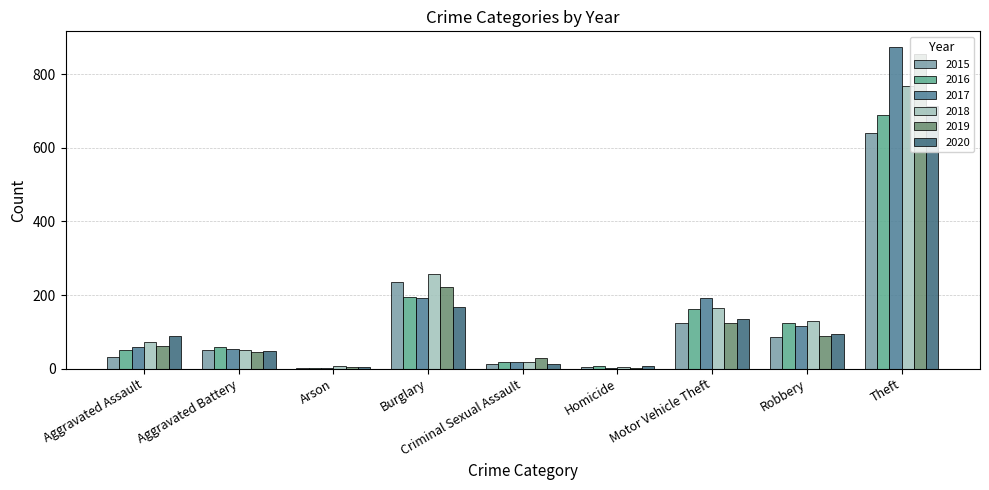

Between Burglary and Theft, which is larger?

Theft